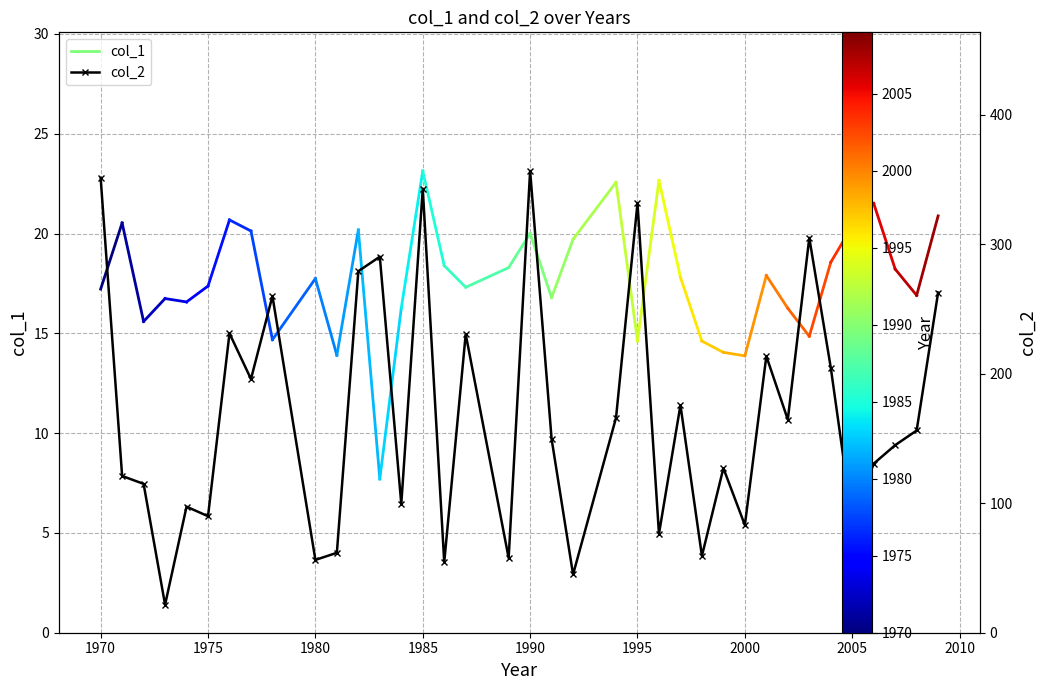

Reading left to right, list all the values displayed in this chart.

1970=351.3	1971=121.1	1972=115.0	1973=21.6	1974=97.4	1975=90.0	1976=231.2	1977=195.9	1978=260.0	1980=56.2	1981=61.7	1982=279.2	1983=290.4	1984=99.4	1985=343.0	1986=54.4	1987=230.7	1989=57.7	1990=356.7	1991=149.6	1992=45.0	1994=166.0	1995=331.7	1996=76.4	1997=175.8	1998=59.3	1999=127.1	2000=83.1	2001=213.6	2002=164.6	2003=305.0	2004=204.8	2005=86.6	2006=130.6	2007=144.9	2008=156.2	2009=262.8